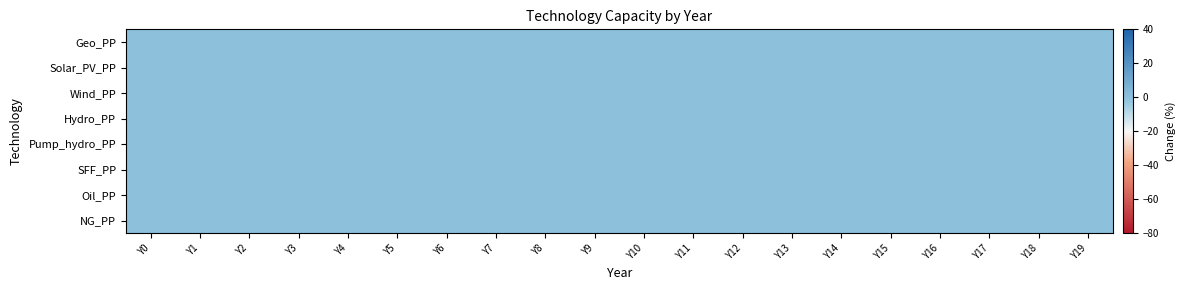

At how many categories does at least one series exceed 0?

20